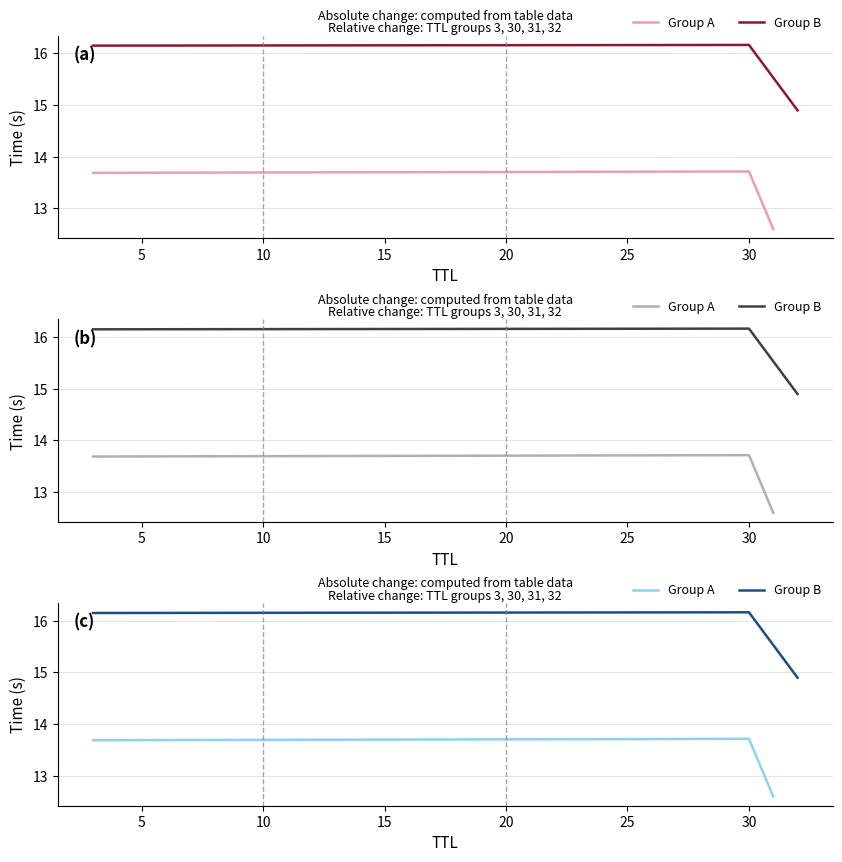

Is it true that Group A equals 20.4 at 30?

False